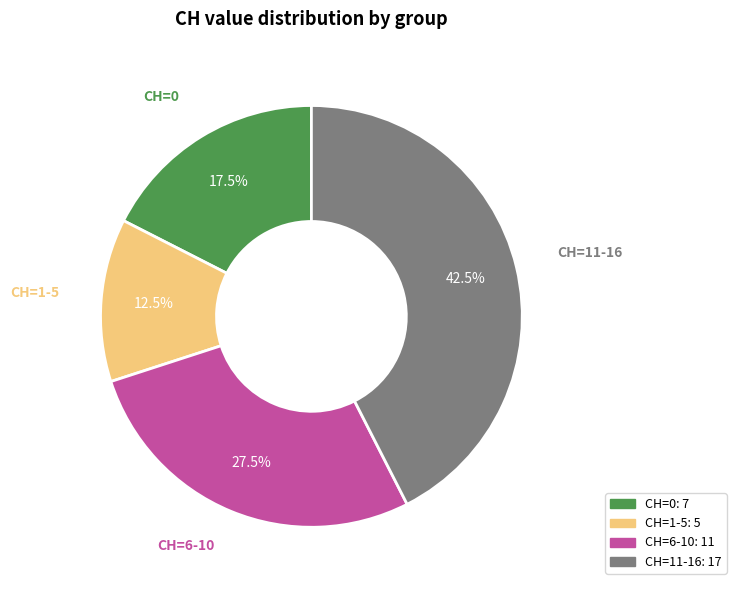

Is there a majority slice in this chart?

No